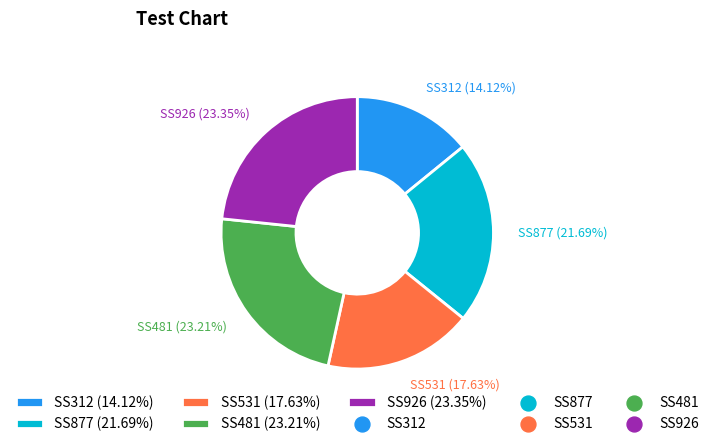

Do SS481 and SS877 together represent more than half of the pie?

No